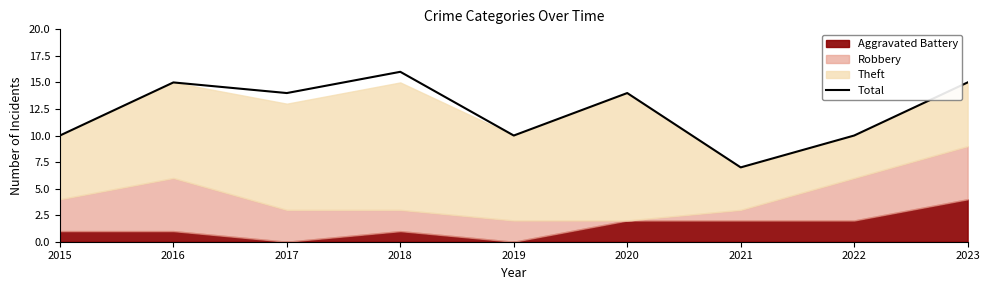

Rank the categories by value from lowest to highest.

2021, 2015, 2019, 2022, 2017, 2020, 2016, 2023, 2018